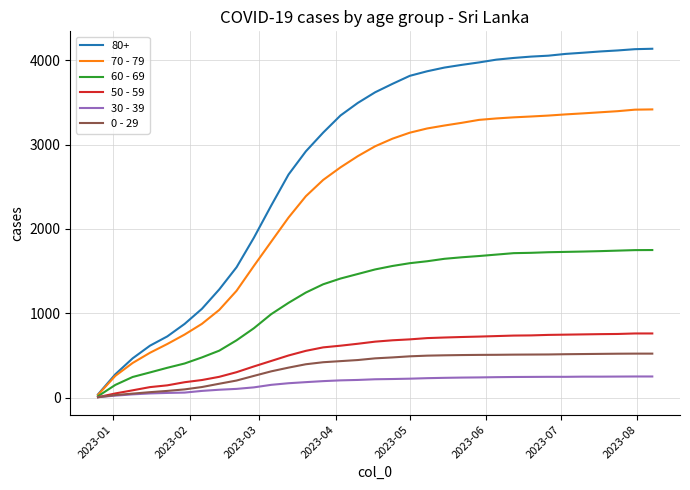

How many lines are shown in the chart?

6